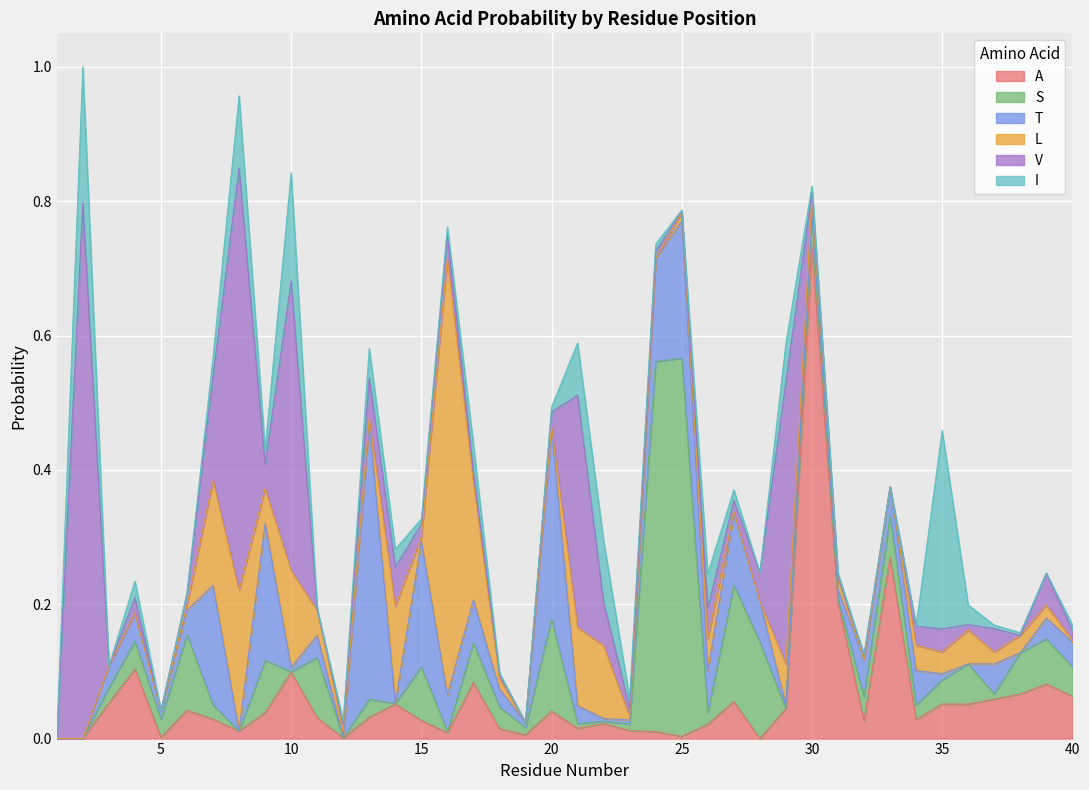

Does the chart display data point markers on the line(s)?

No